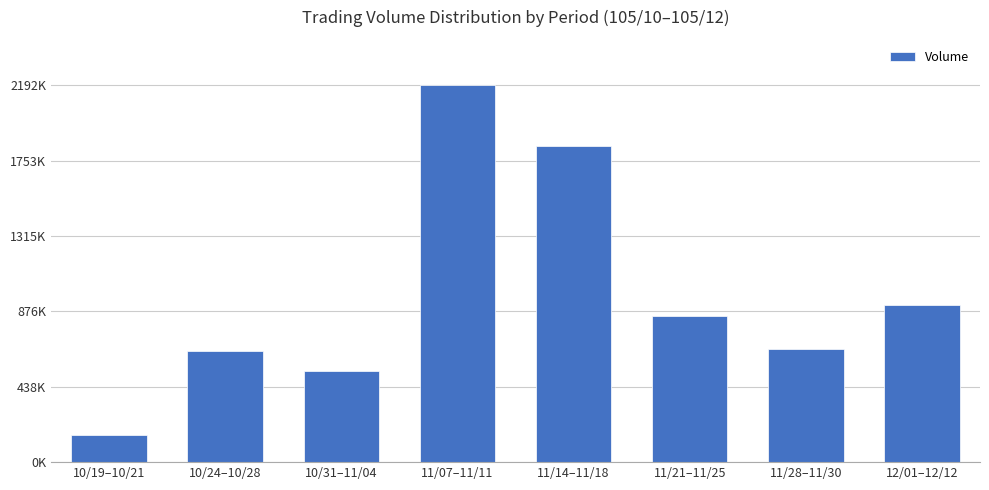

Rank the categories by value from highest to lowest.

11/07–11/11, 11/14–11/18, 12/01–12/12, 11/21–11/25, 11/28–11/30, 10/24–10/28, 10/31–11/04, 10/19–10/21